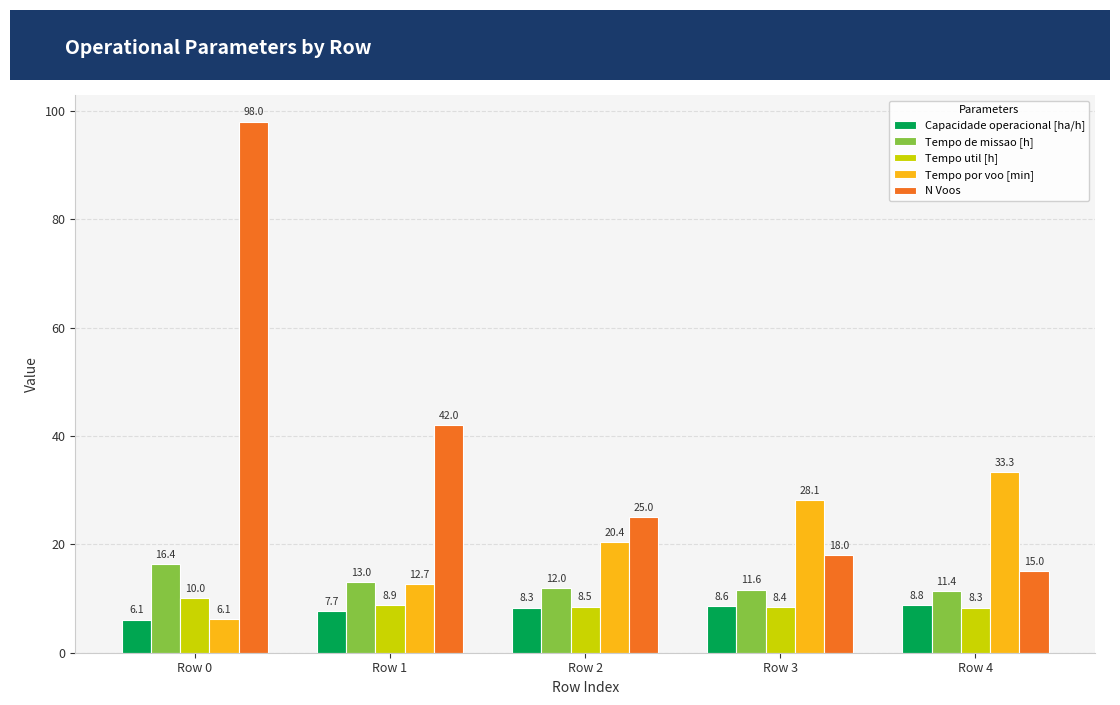

Which series has the largest range (max minus min)?

N Voos